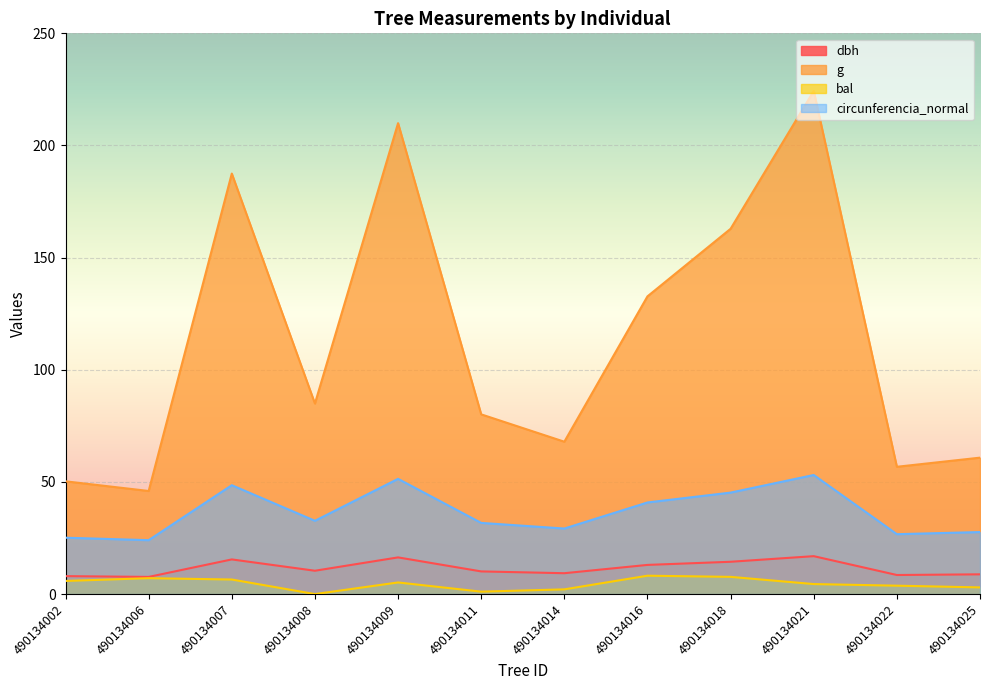

What is the difference between the dbh values at 490134011 and 490134025?

1.3